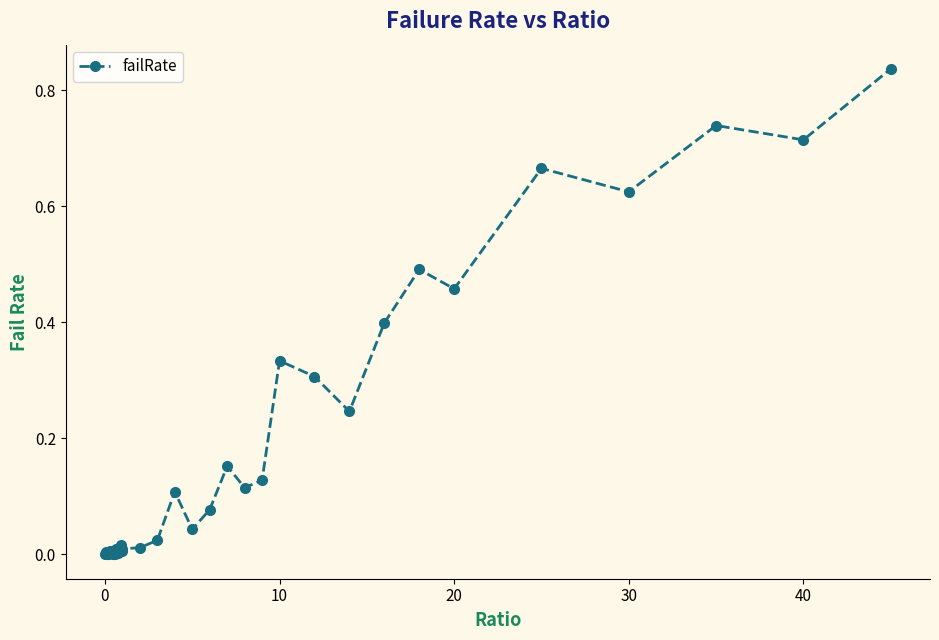

What is the sum of all values?

6.6